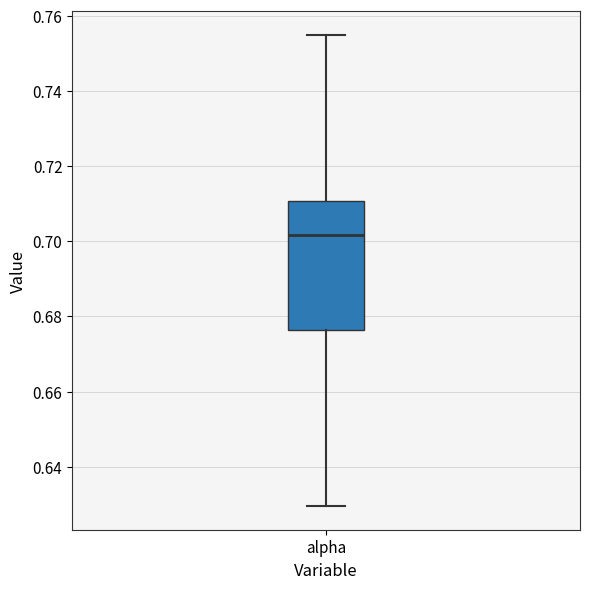

Transcribe this box plot: give where the median line is, the range the box spans, and where the two whiskers end, as read against the y-axis. The values are not printed on the chart, so give them approximately, as read against the axis.

median 0.702, box 0.676 to 0.710, whiskers 0.630 to 0.754